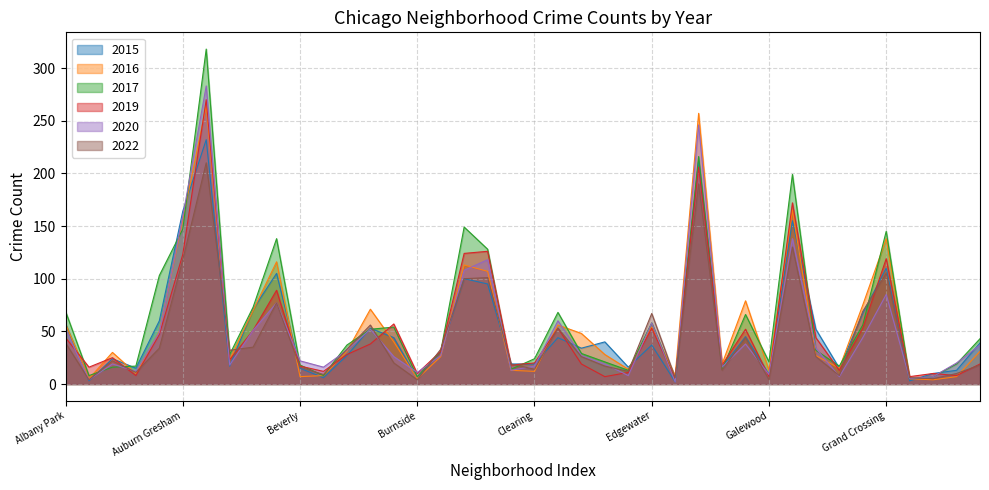

The value of 2019 at Garfield Park is 172. True or false?

True